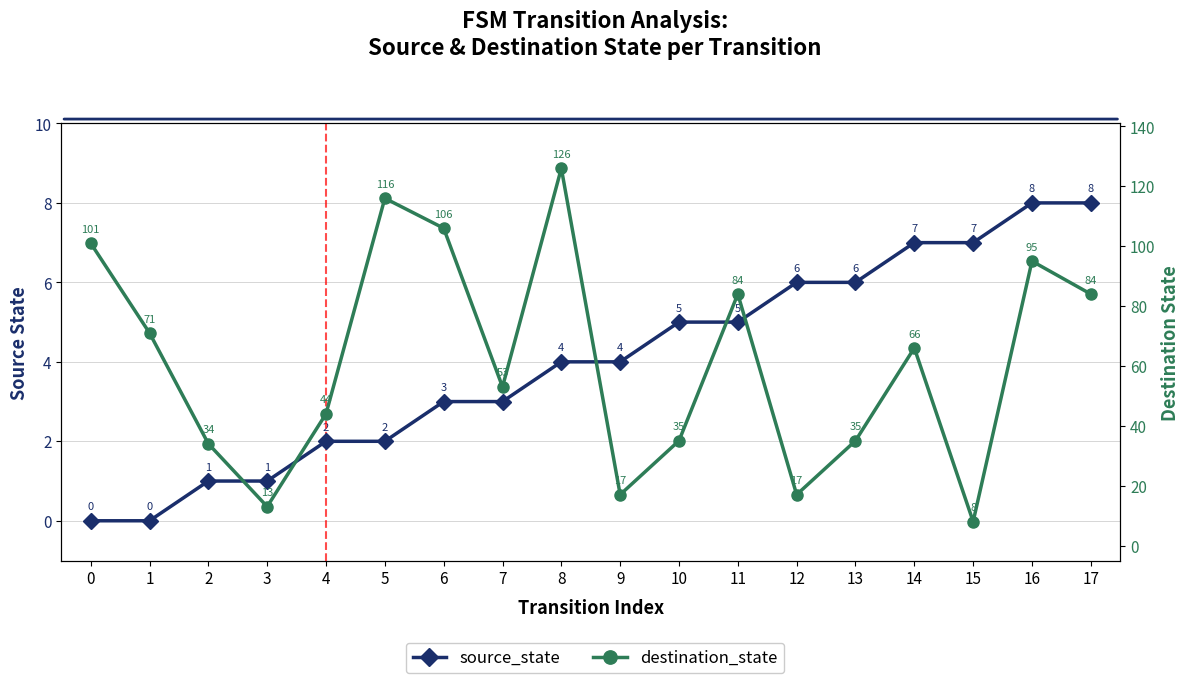

At how many categories does at least one series exceed 74?

7